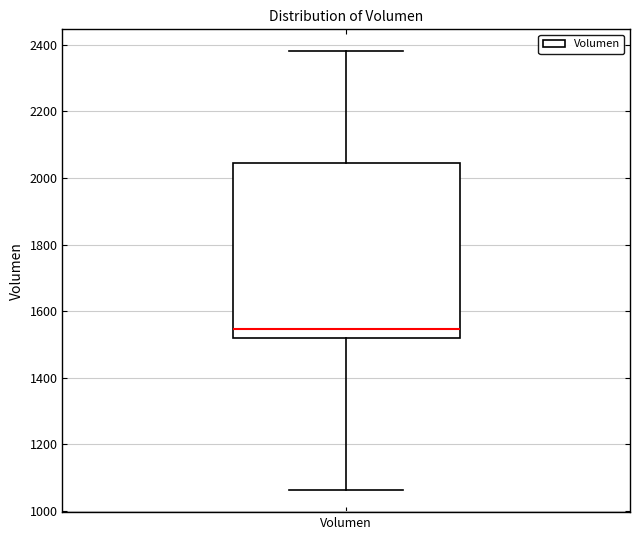

Read this box plot against the y-axis: the position of the median line, the range covered by the box, and the ends of both whiskers. The values are not printed on the chart, so give them approximately, as read against the axis.

median 1540, box 1520 to 2040, whiskers 1060 to 2380